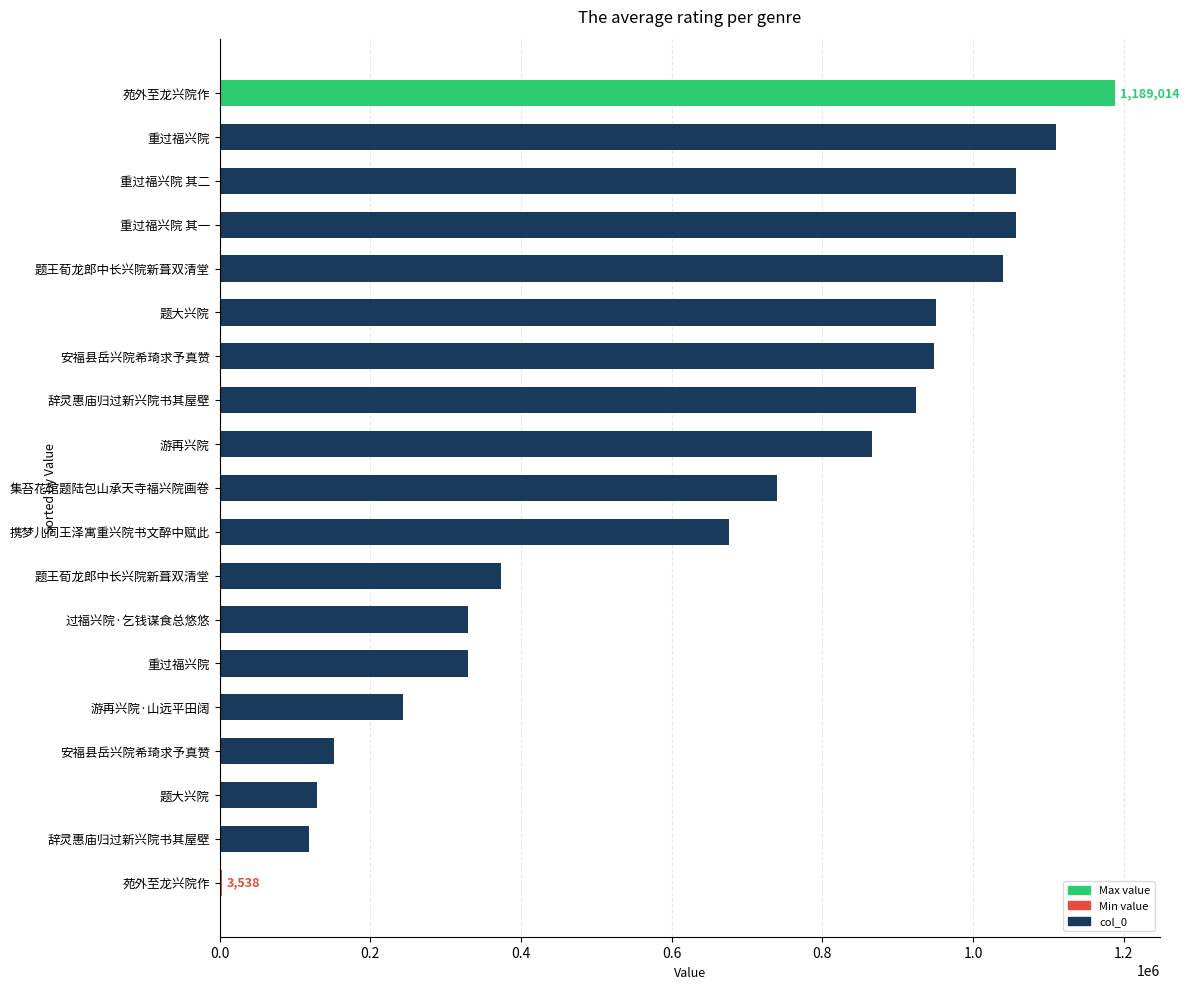

What is the sum of all values?

12234521